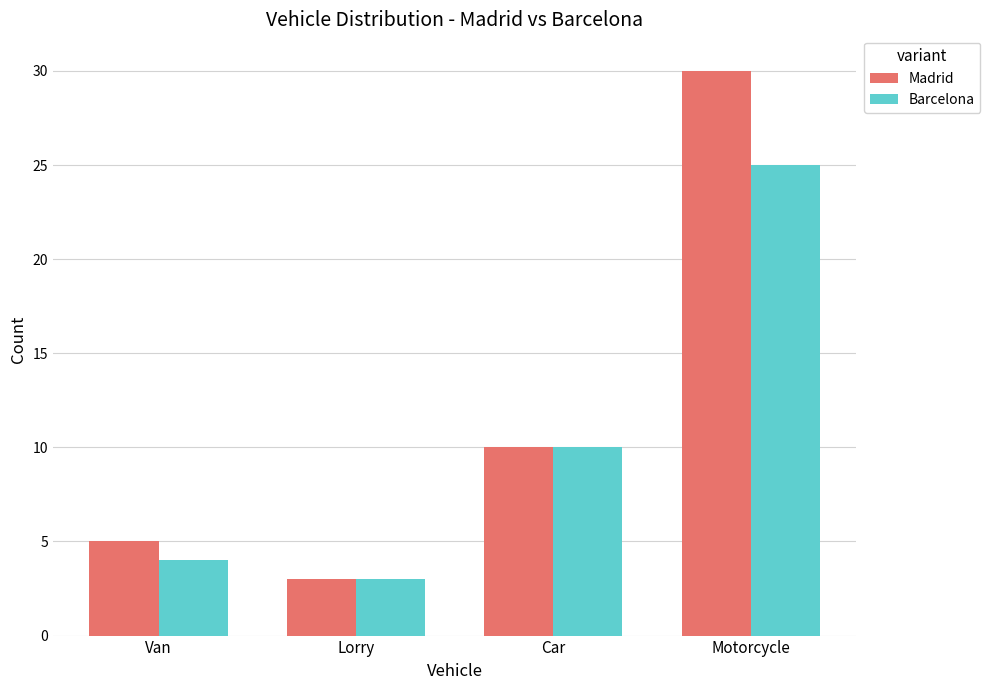

Reading left to right, transcribe all the data shown in this chart.

Madrid: 5	3	10	30
Barcelona: 4	3	10	25